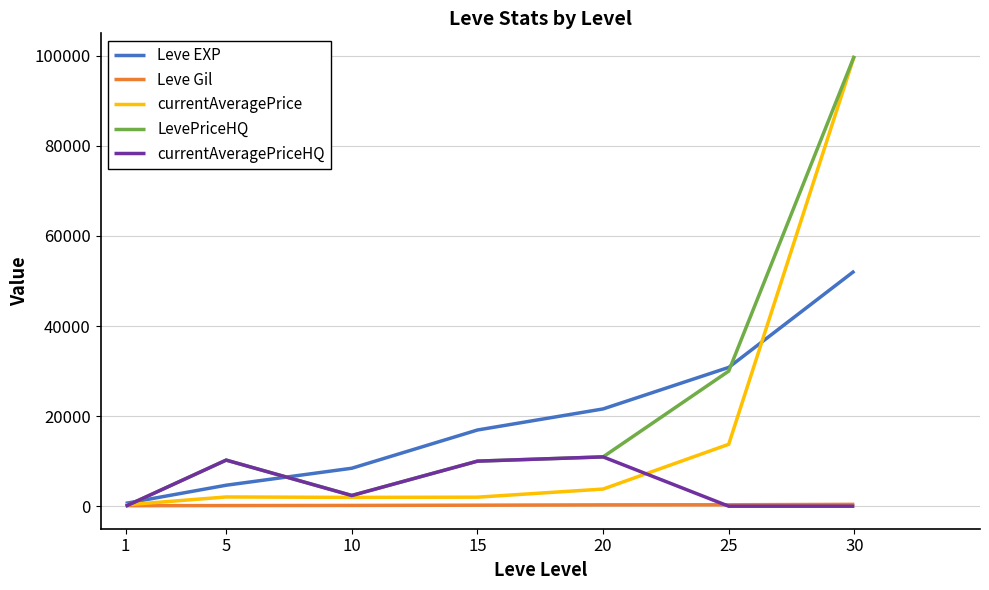

What is the spread (max minus min) of values at 10?

8260